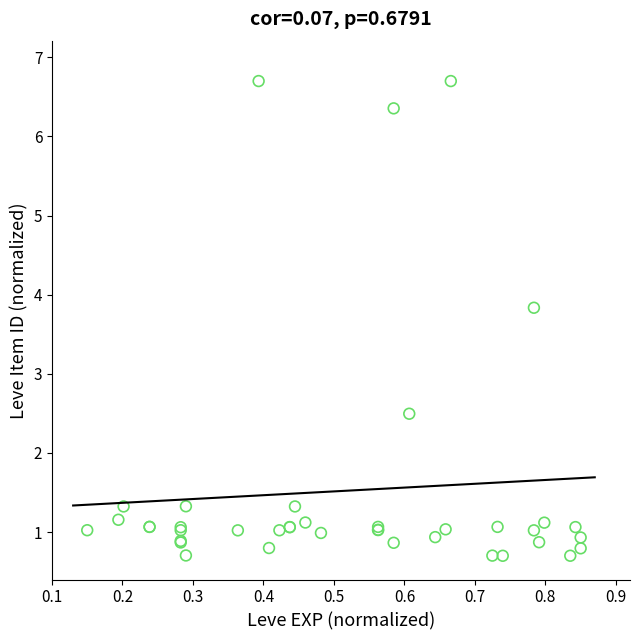

What Y value in the scatter plot is closest to 3?

2.5